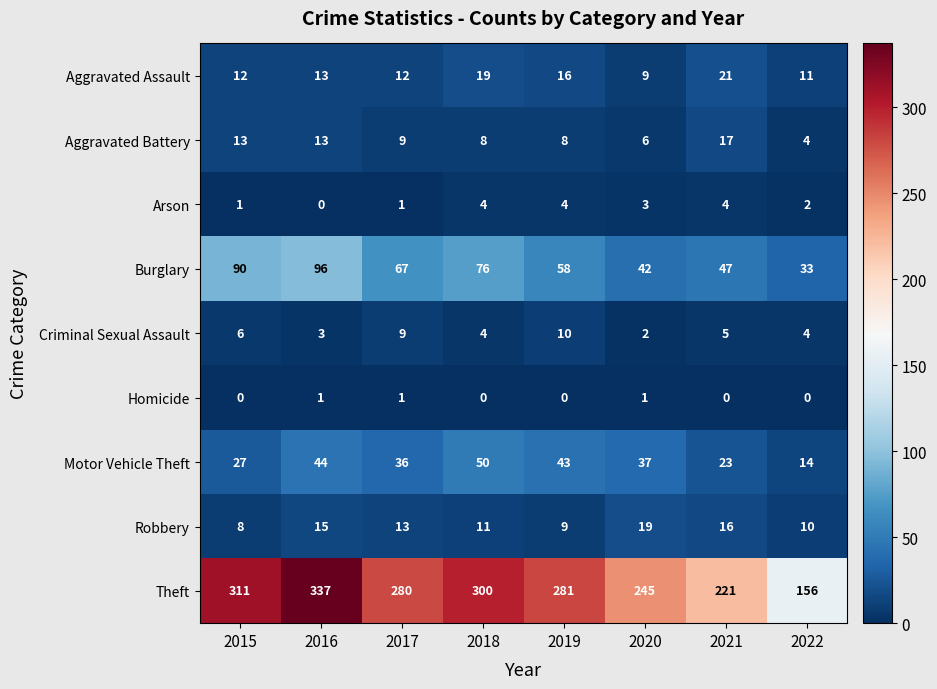

Rank the series by their maximum value, from lowest to highest.

Homicide, Arson, Criminal Sexual Assault, Aggravated Battery, Robbery, Aggravated Assault, Motor Vehicle Theft, Burglary, Theft